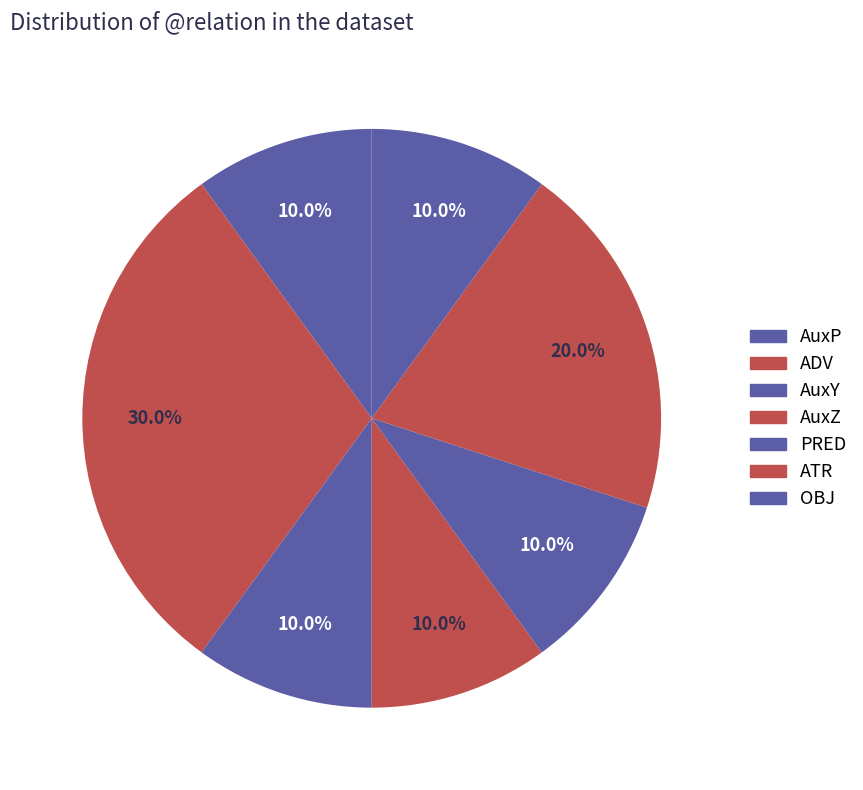

To the nearest percent, what is the average slice percentage?

14%